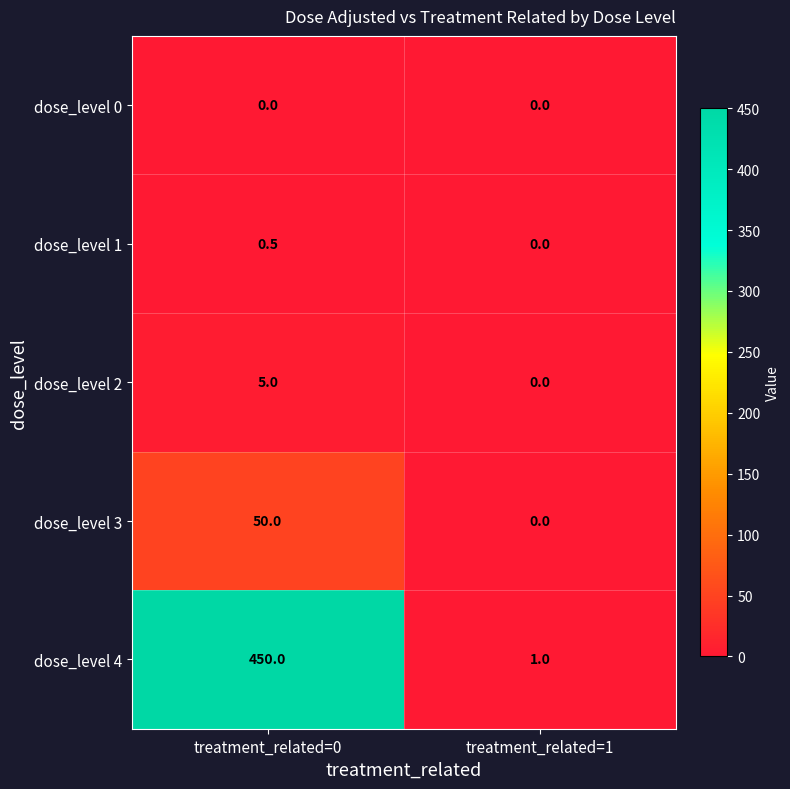

What is the greatest value displayed?

450.0